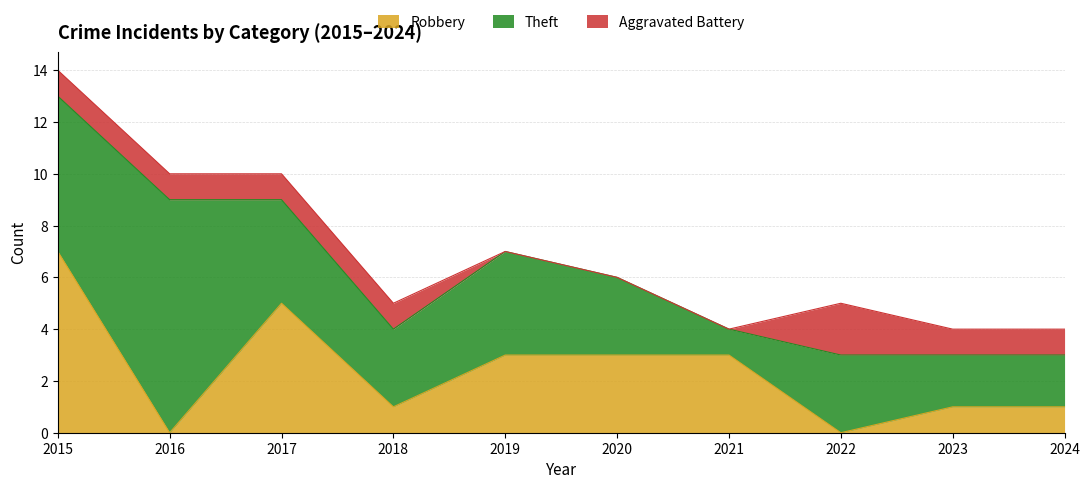

What are all the series names shown in the legend?

Robbery, Theft, Aggravated Battery